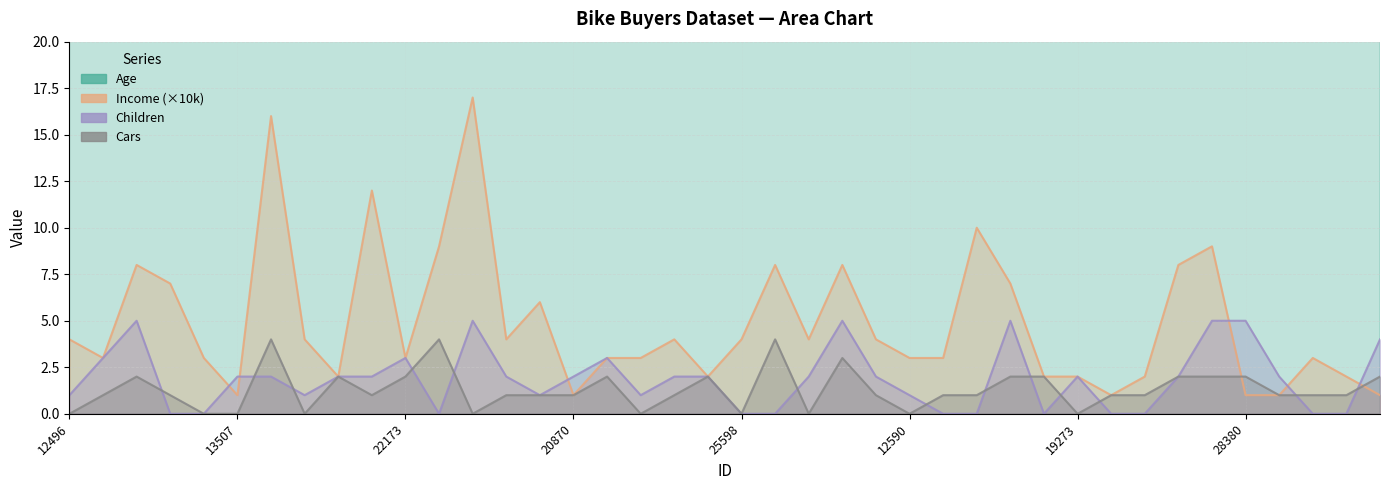

What is the average value of the Children series?

2